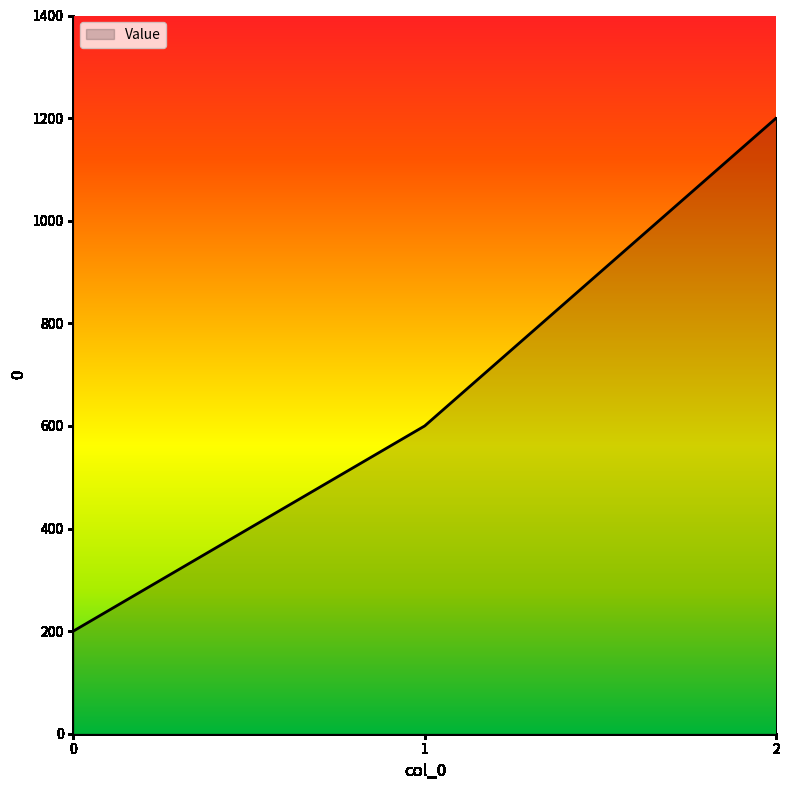

Between 2 and 0, which is larger?

2